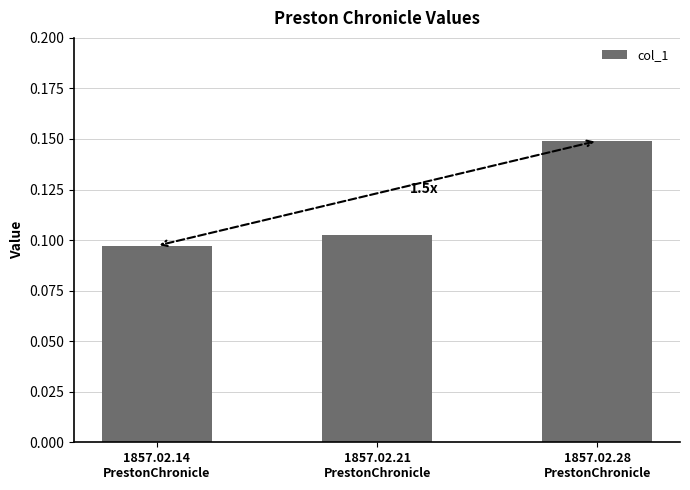

Rank the categories by value from lowest to highest.

1857.02.14
PrestonChronicle, 1857.02.21
PrestonChronicle, 1857.02.28
PrestonChronicle